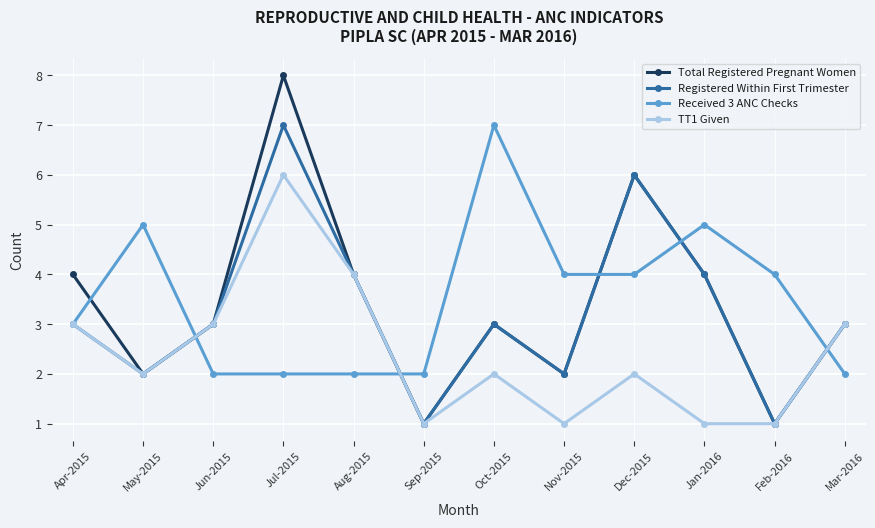

What is the label of the 10th point from the right?

Jun-2015